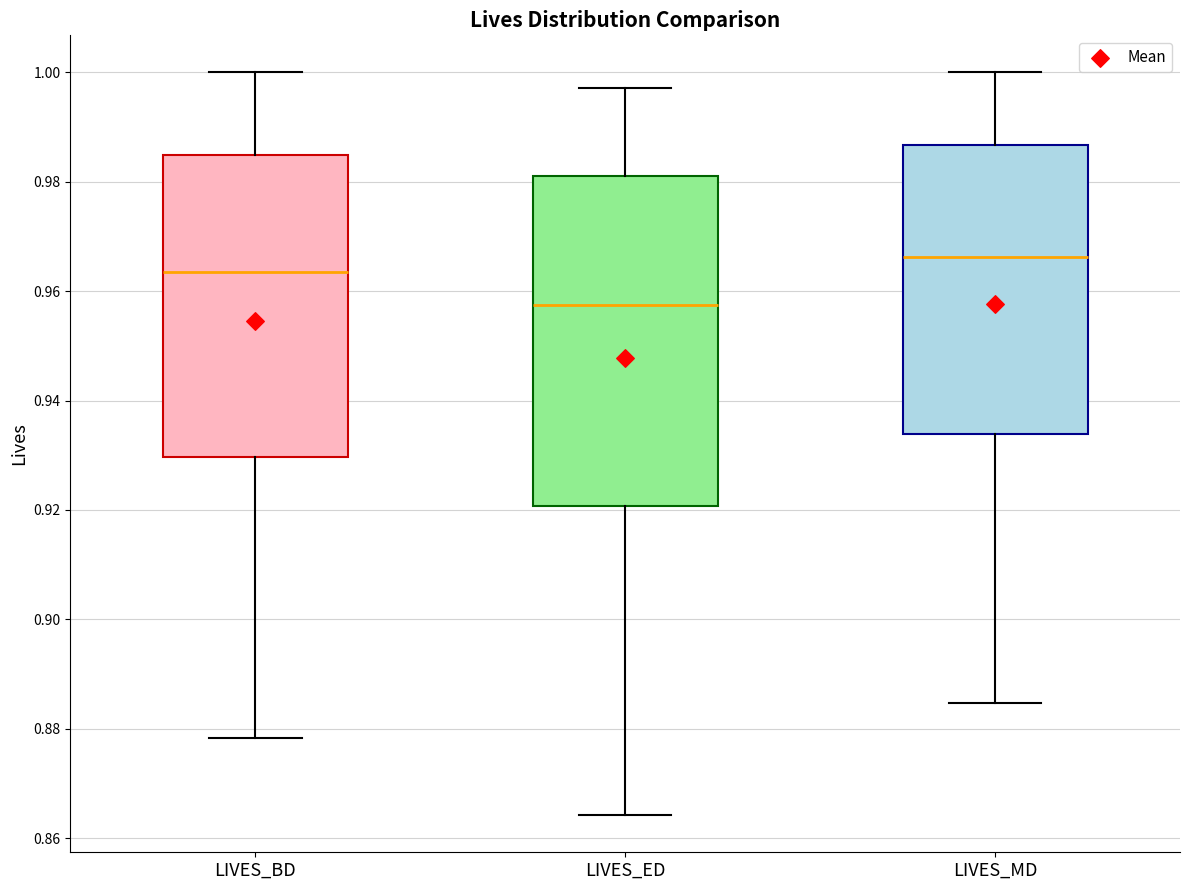

Where does the upper whisker of the box for LIVES_BD end on the y-axis? The values are not printed on the chart, so give them approximately, as read against the axis.

1.000